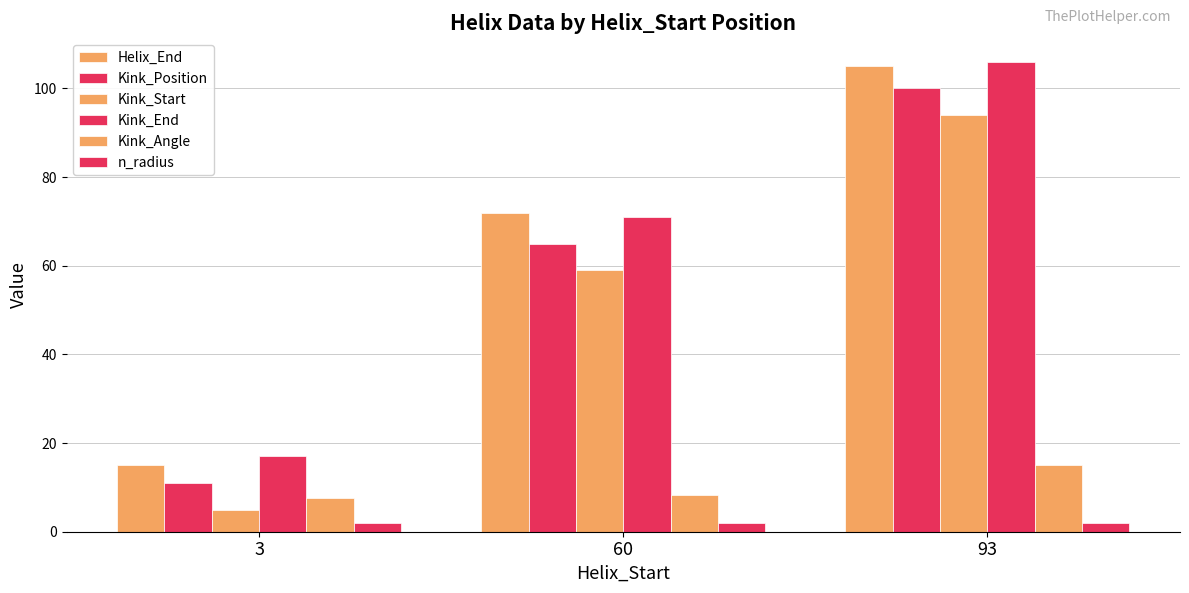

Rank the series by their maximum value, from highest to lowest.

Kink_End, Helix_End, Kink_Position, Kink_Start, Kink_Angle, n_radius